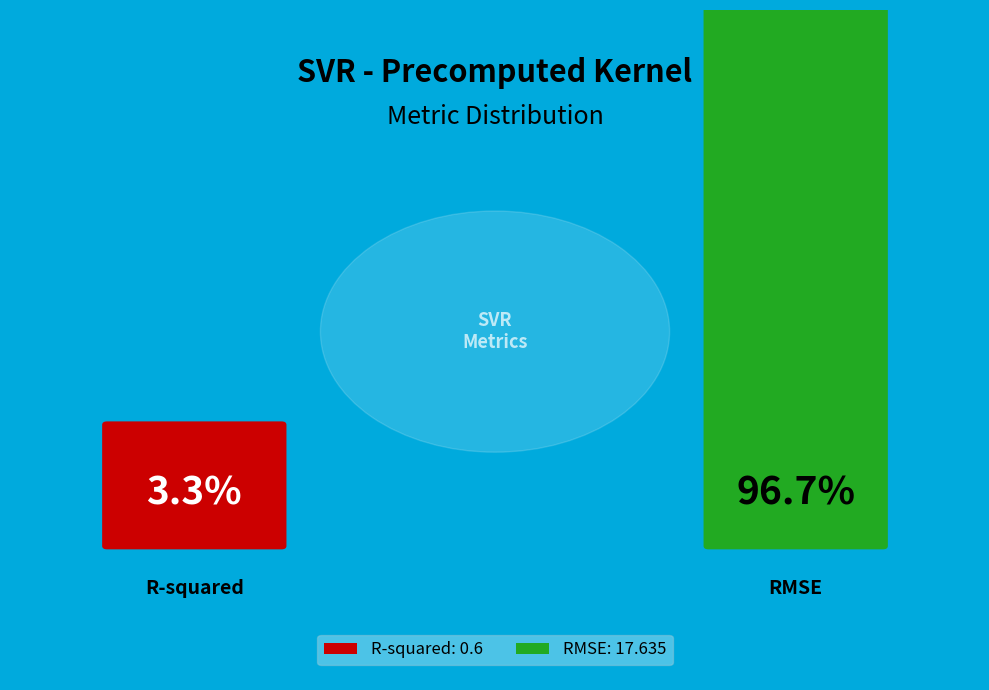

True or false: RMSE accounts for 97% of the total.

True